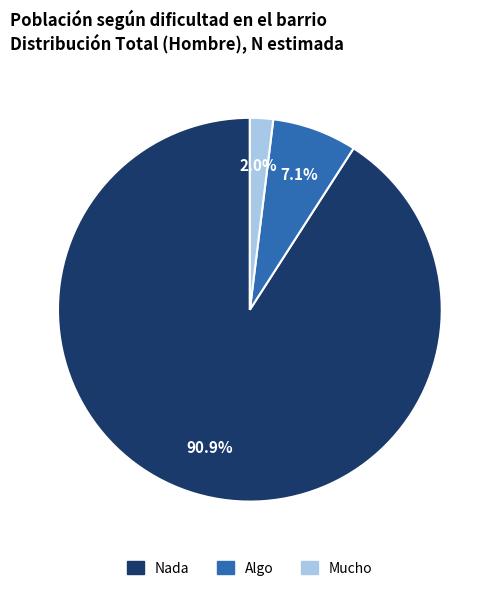

To the nearest percent, what portion does Nada represent?

91%